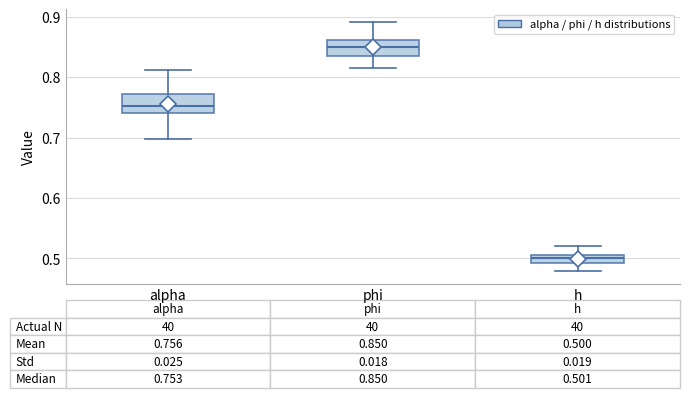

Which box has the highest median line?

phi